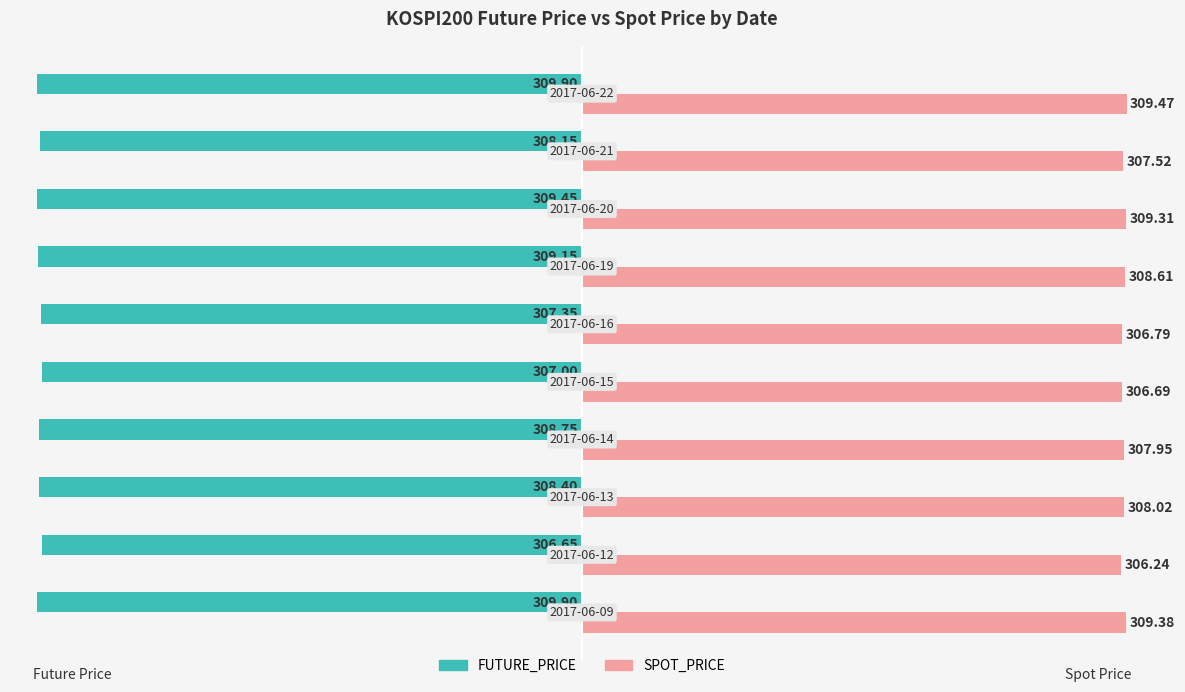

Rank the series by their maximum value, from lowest to highest.

FUTURE_PRICE, SPOT_PRICE